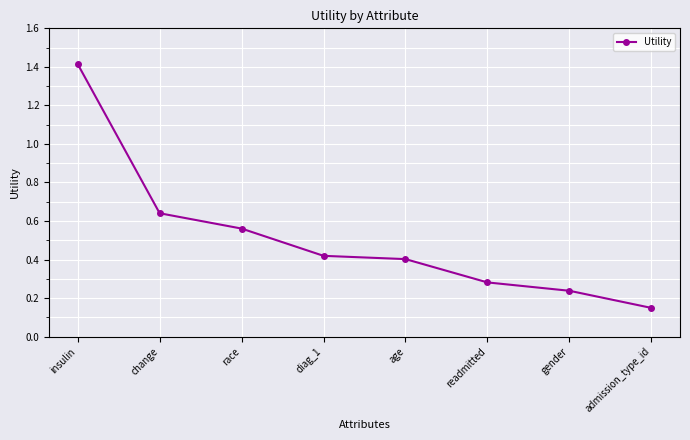

Is this an area chart (filled region under the line)?

No